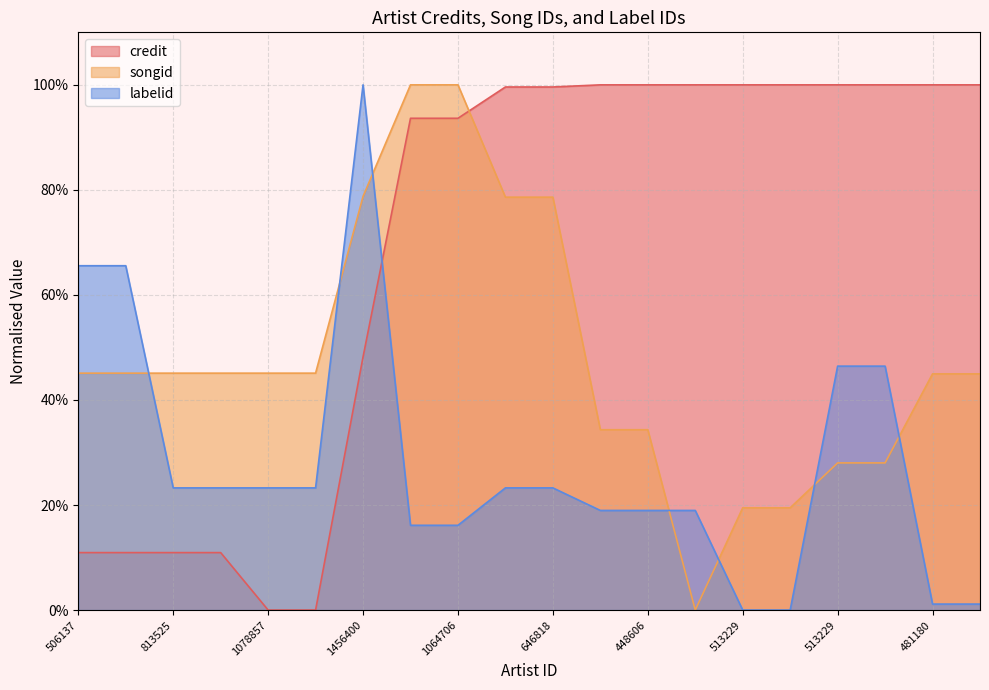

The credit series shows 1.5 at 571766. True or false?

False